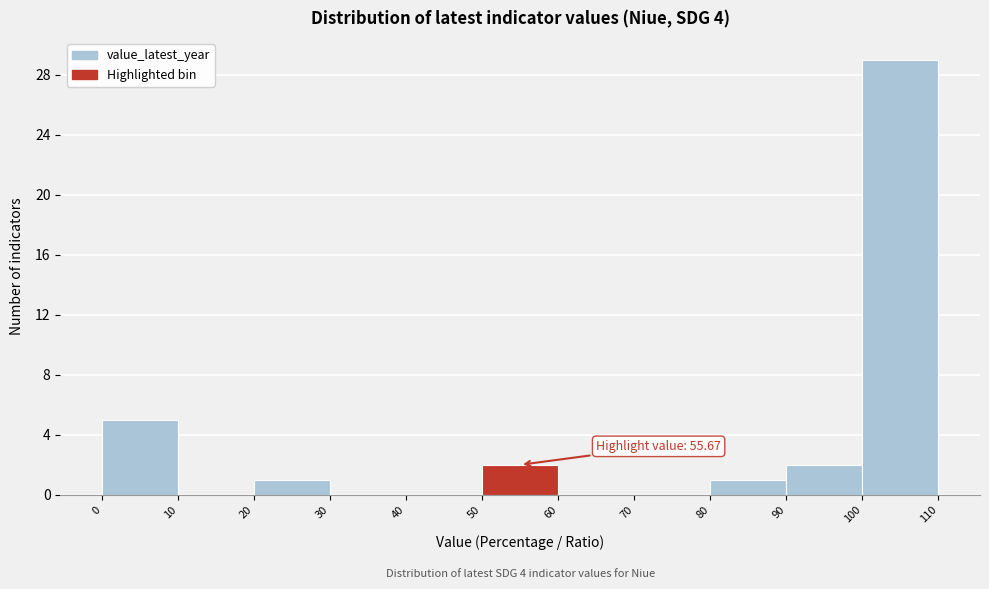

Which range on the x-axis has the tallest bar?

100 to 110